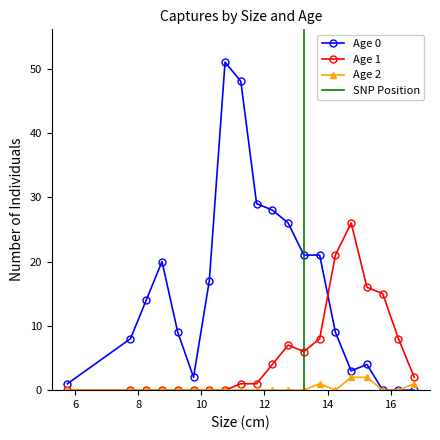

Rank the series by their average value, from highest to lowest.

Age 0, Age 1, Age 2